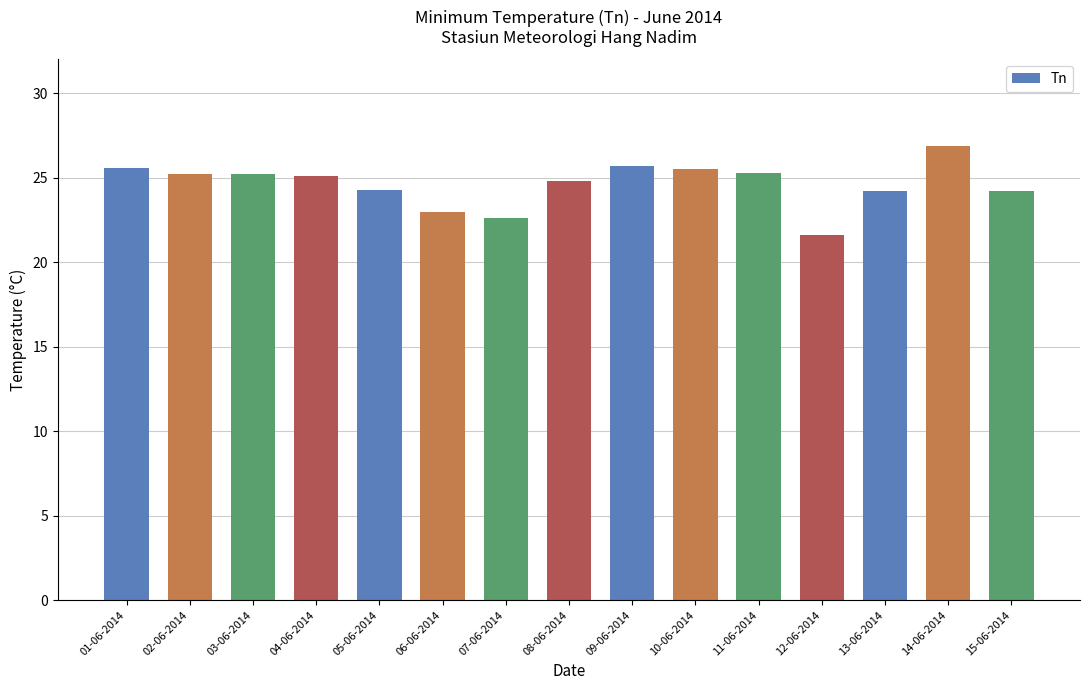

What is the difference between the maximum and minimum values?

5.3